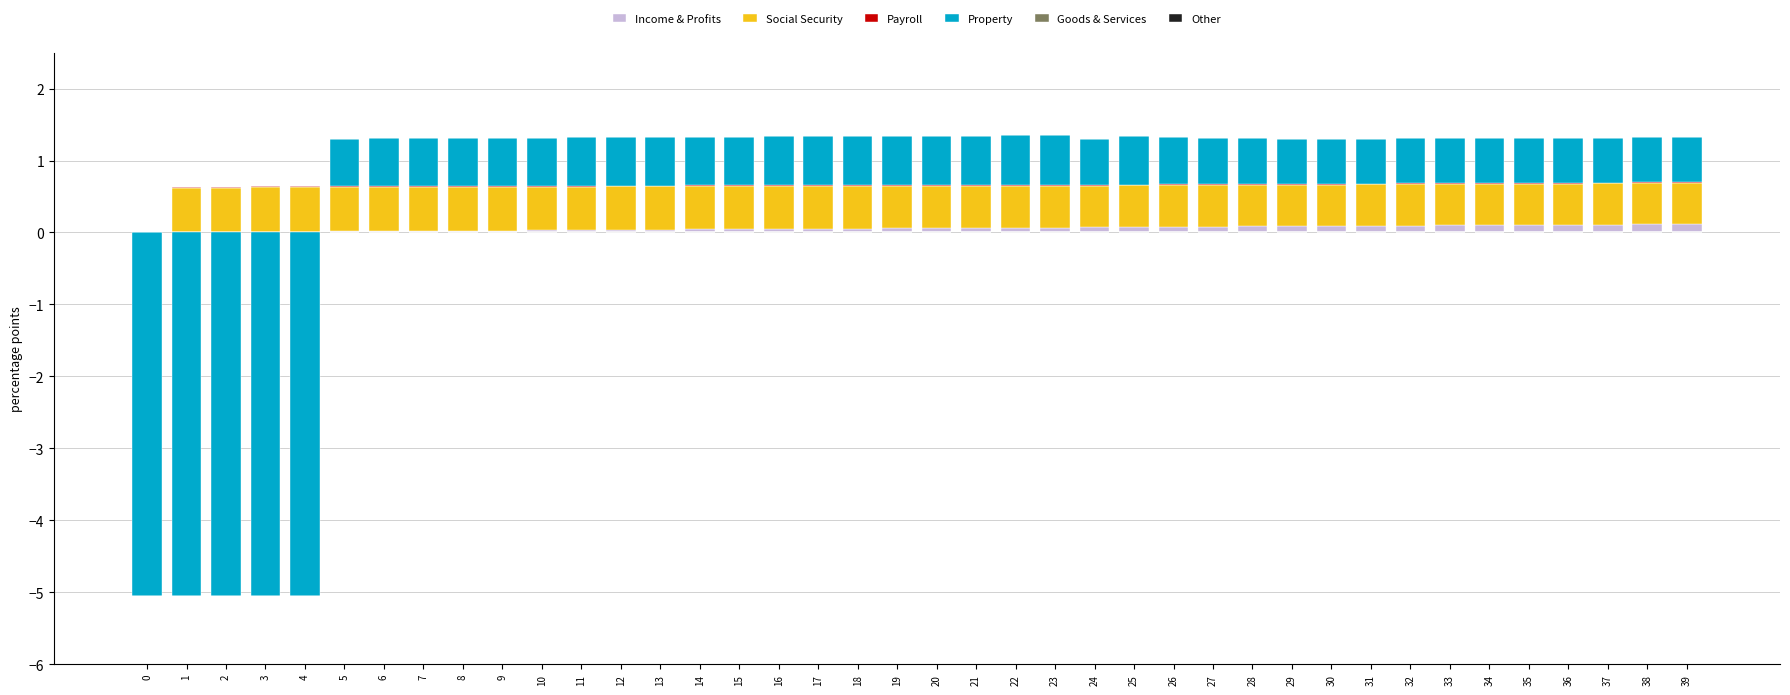

True or false: Payroll has a value of 0.0 at 4.

False